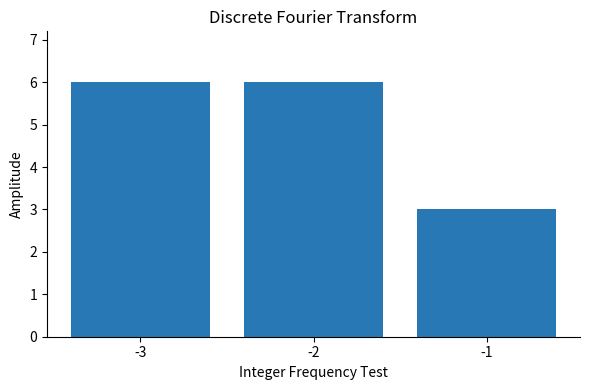

How many values are between 3 and 6?

3